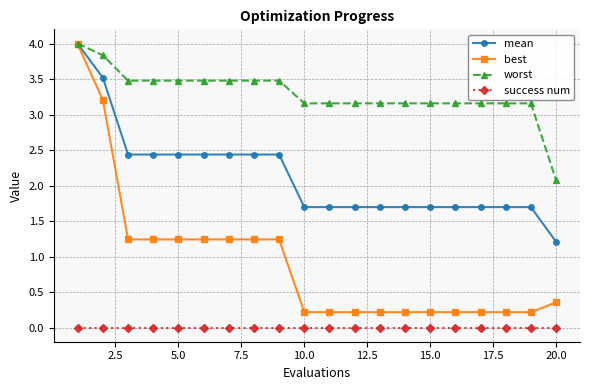

What is the maximum value shown in the chart?

4.0